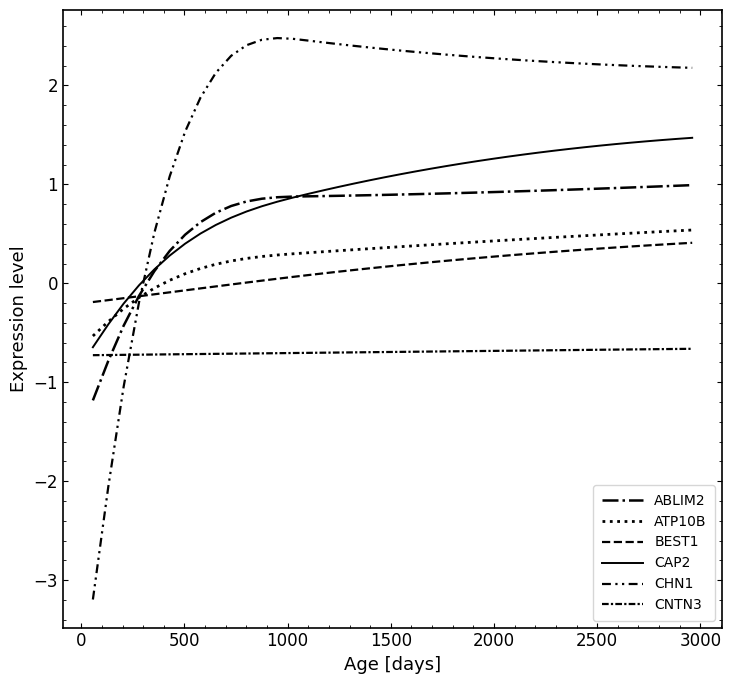

True or false: CAP2 and CNTN3 intersect in this chart.

False